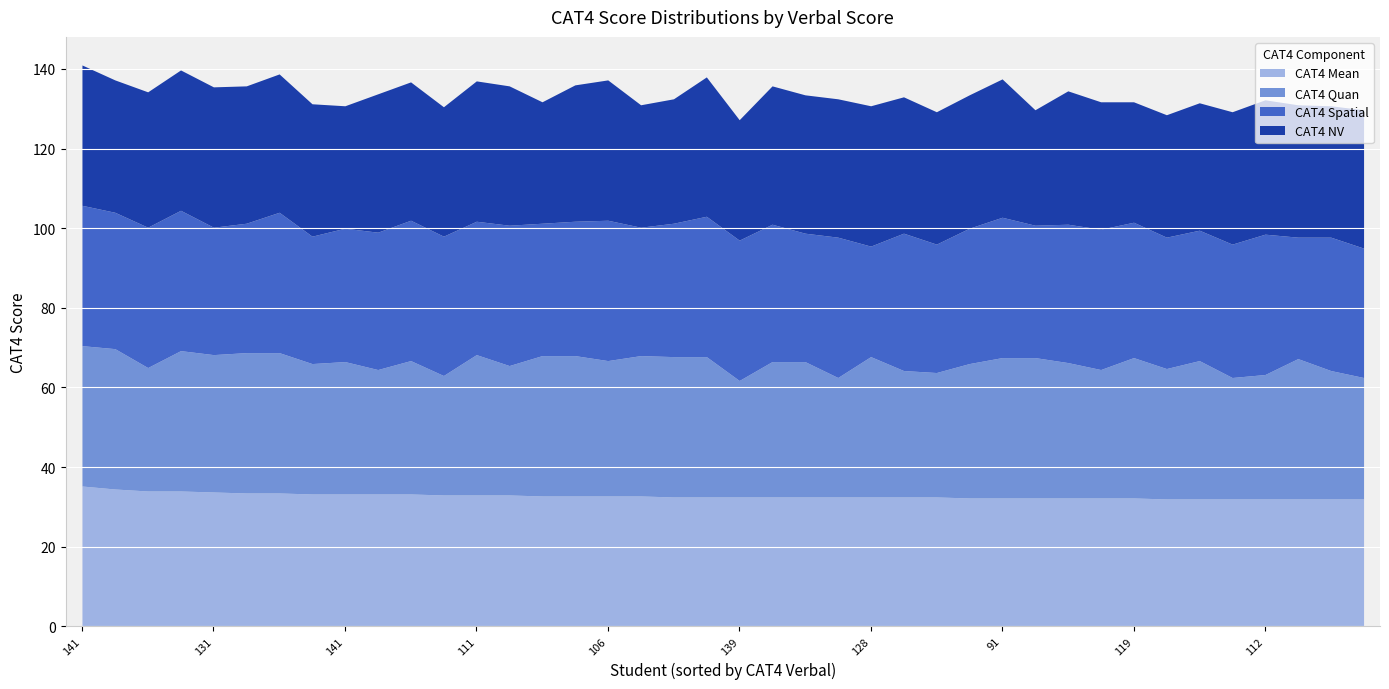

Where is the first local maximum for CAT4 NV?

113